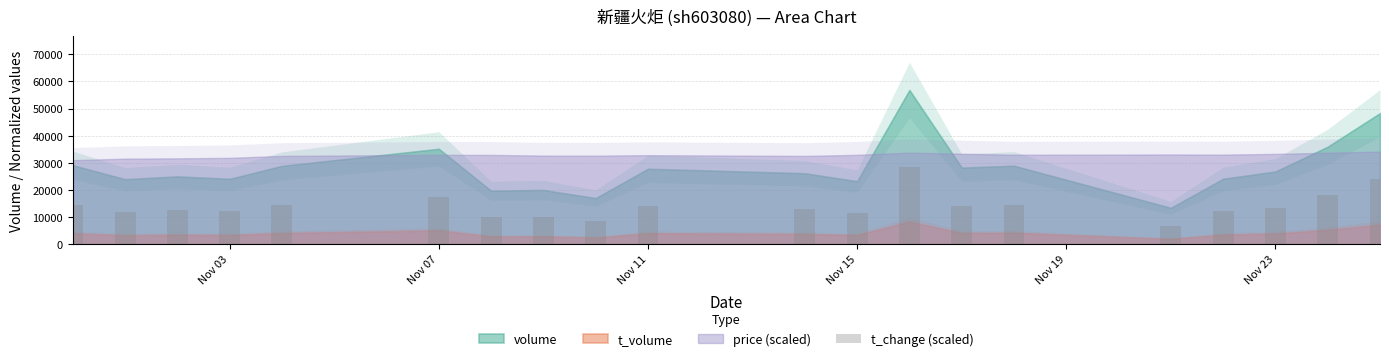

What is the average value?

14031.8